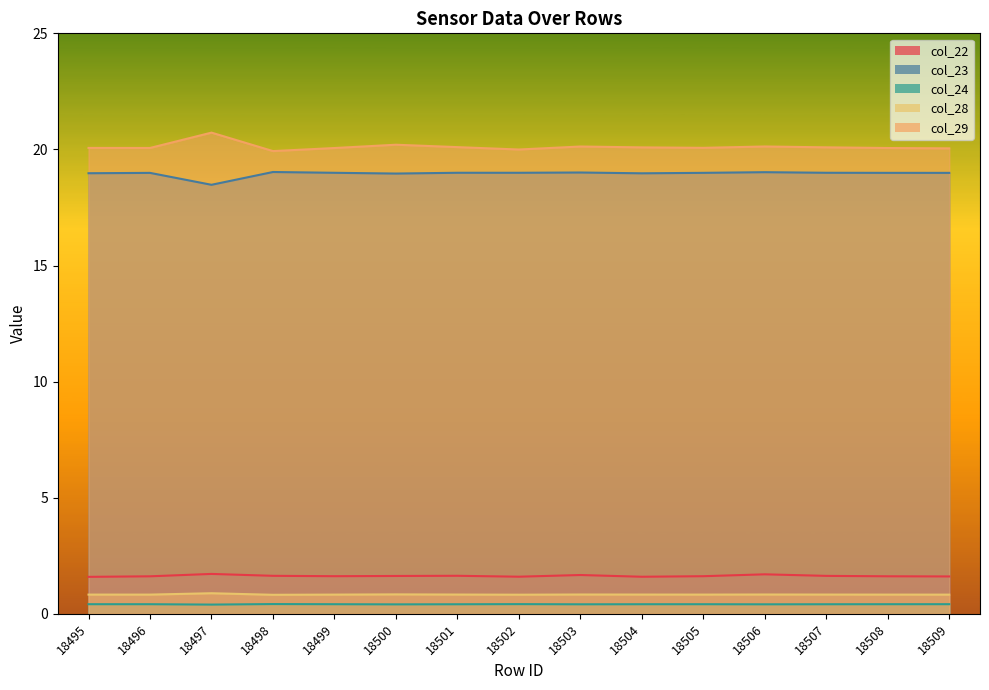

How many interior local valleys does the col_22 series have?

3